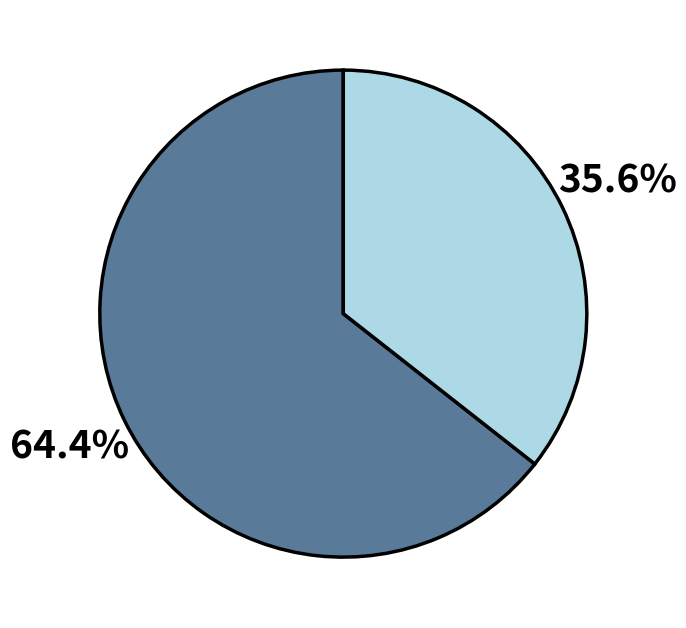

Is there a majority slice in this chart?

Yes